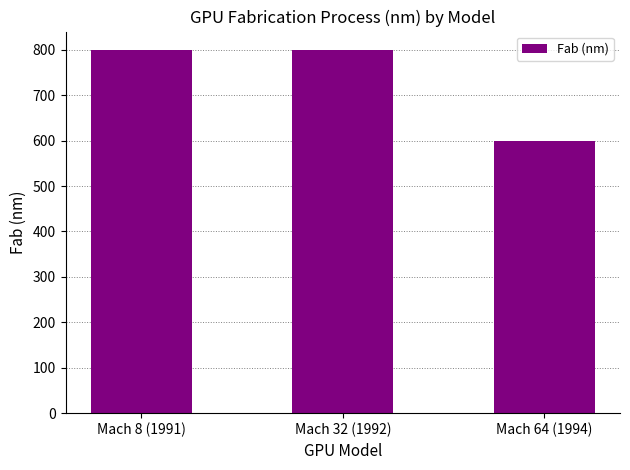

Reading left to right, transcribe all the data shown in this chart.

Mach 8 (1991)=800	Mach 32 (1992)=800	Mach 64 (1994)=600